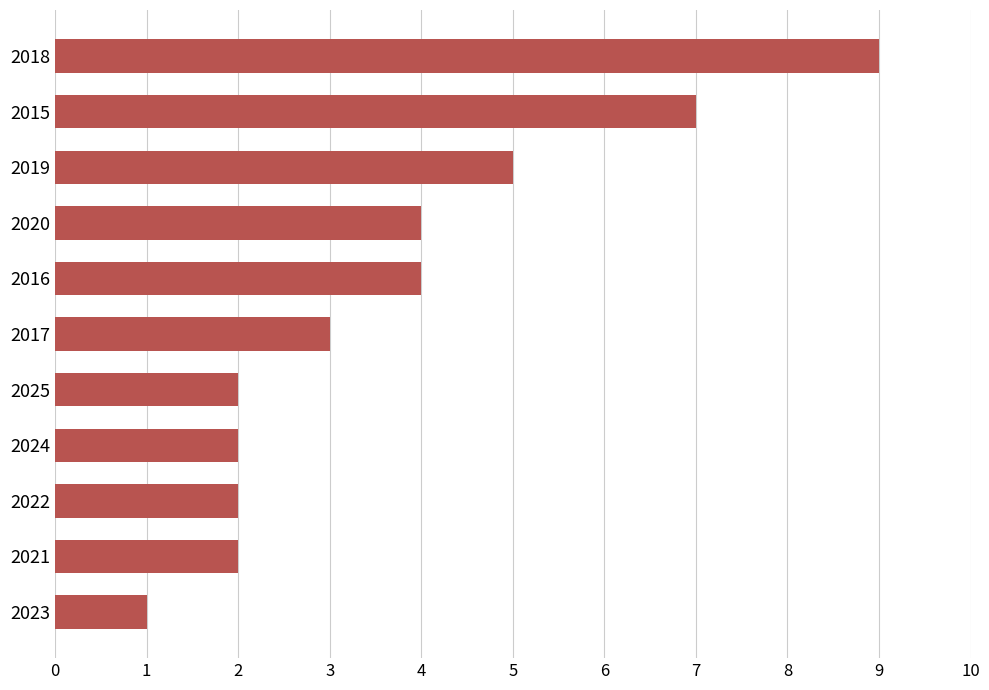

What position from the bottom is 2017?

6